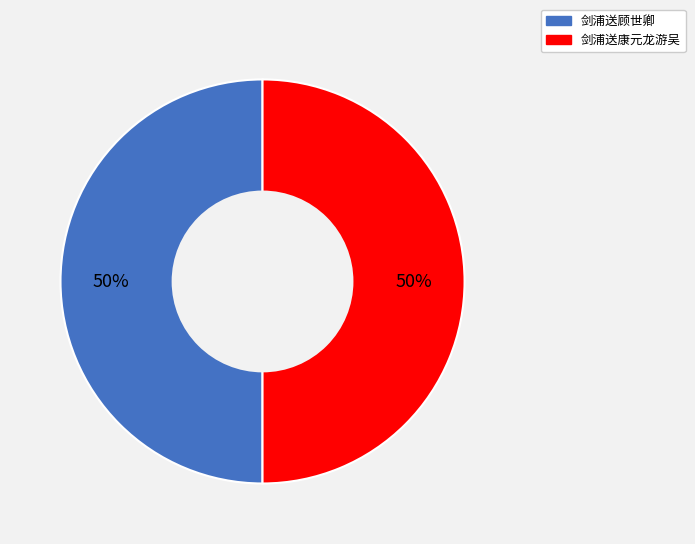

Is the sum of 剑浦送康元龙游吴 and 剑浦送顾世卿 greater than half?

Yes